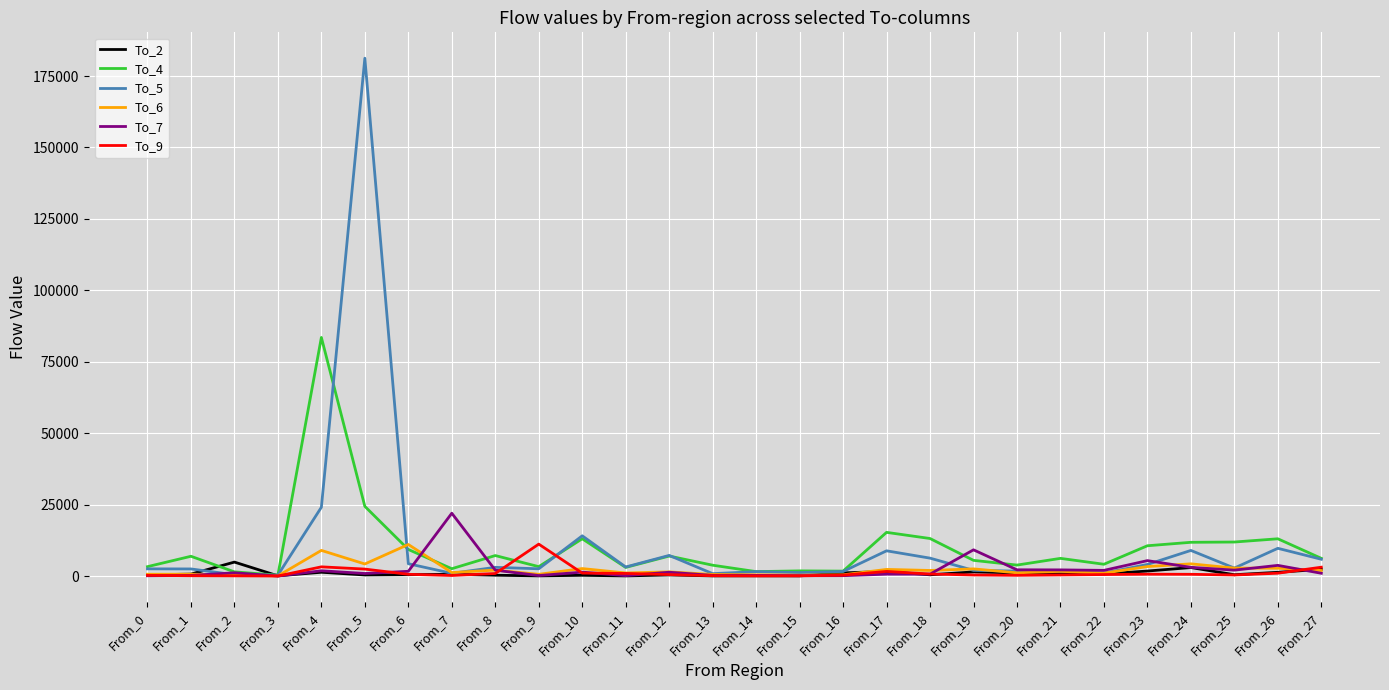

At which label does To_9 reach its peak?

From_9